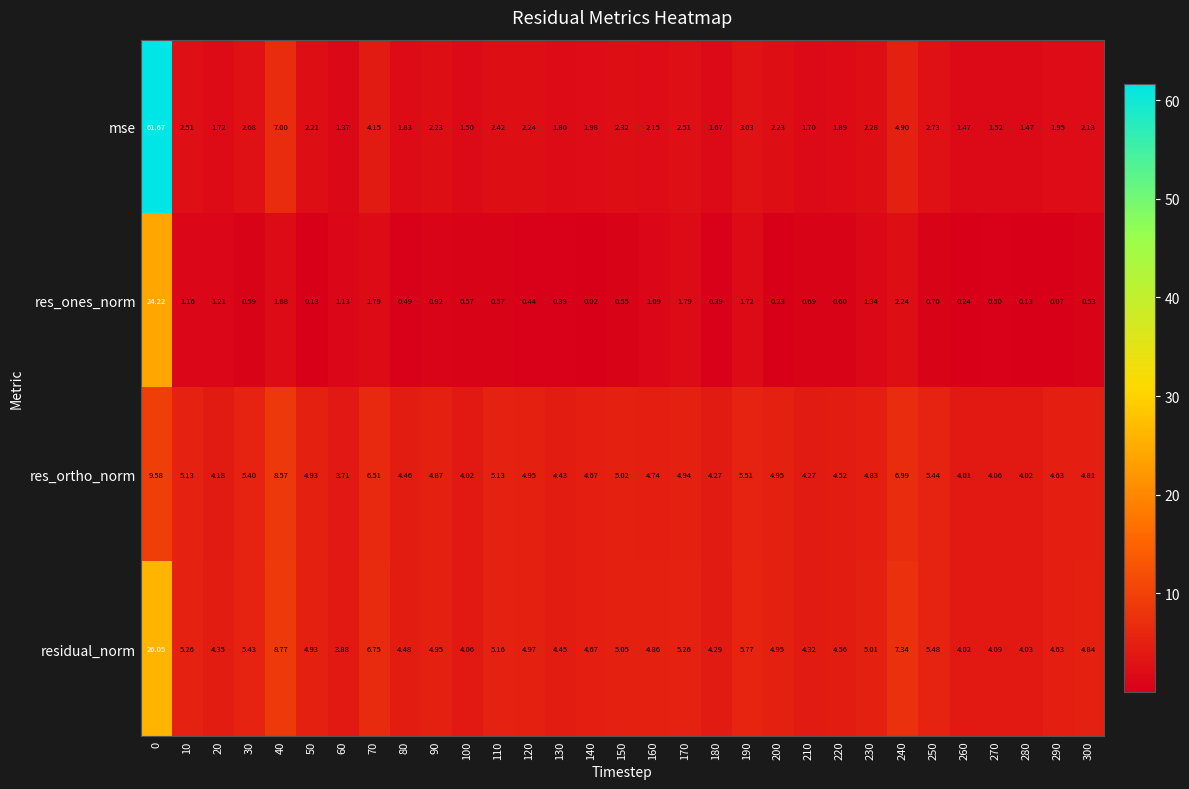

Between 250 and 300, which series saw the biggest shift?

residual_norm